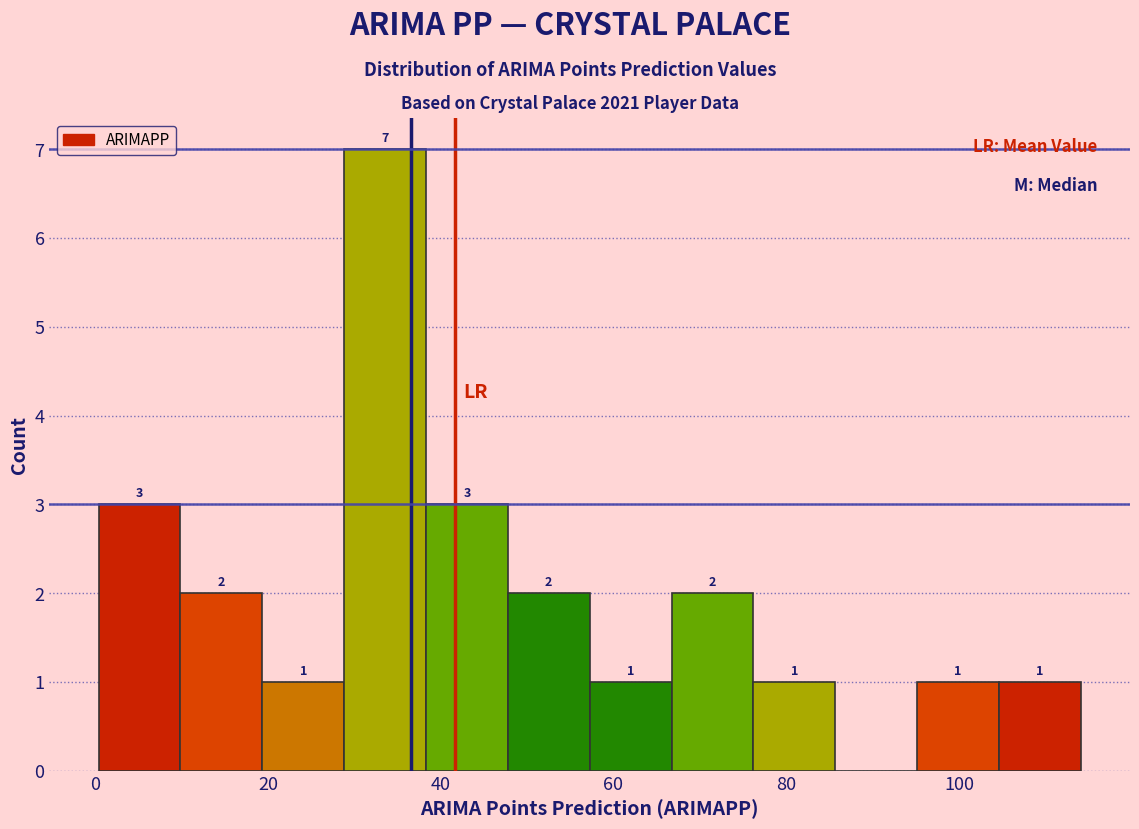

Over which range of the x-axis is the bar tallest?

28 to 38